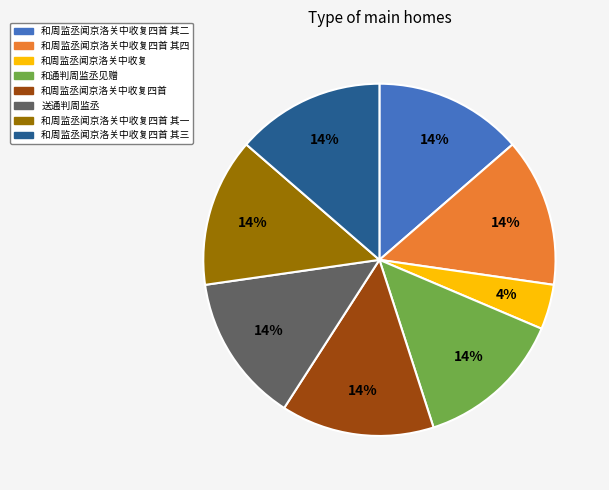

To the nearest percent, what percentage of the pie is 和周监丞闻京洛关中收复四首 其三?

14%